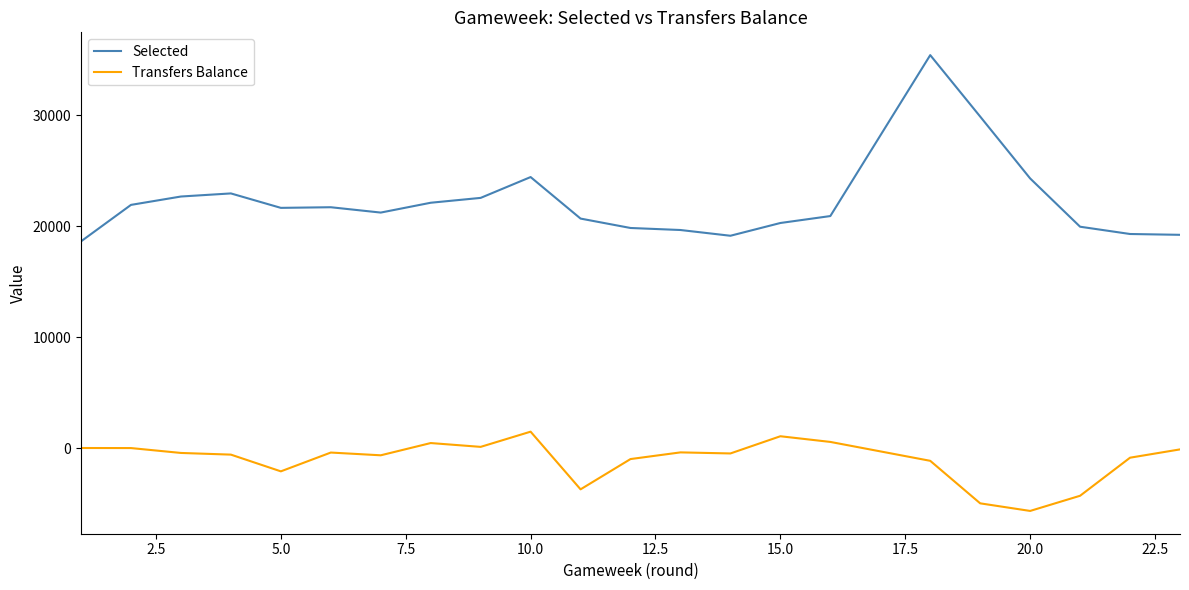

Which series has the widest spread of values?

Selected